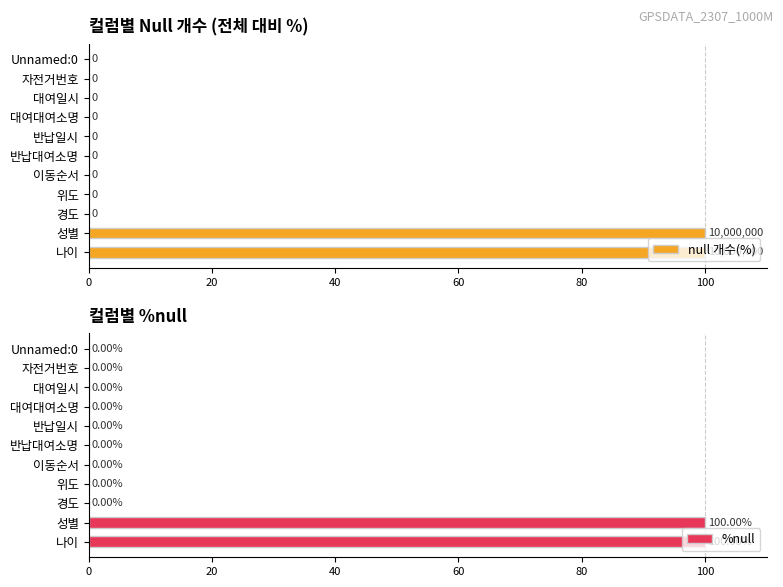

What is the highest value of the %null series?

100